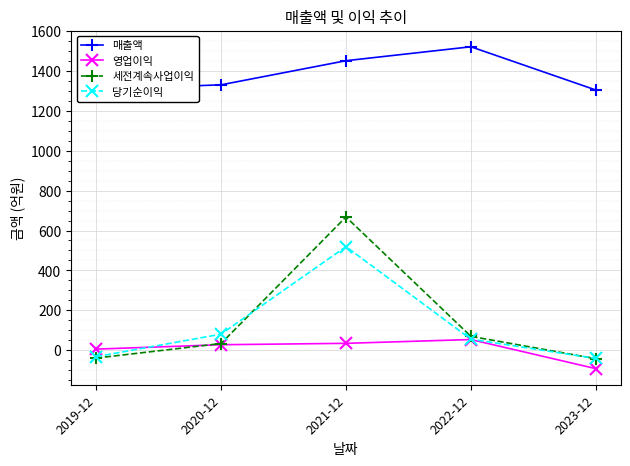

At which label is 당기순이익 closest to 238?

2020-12